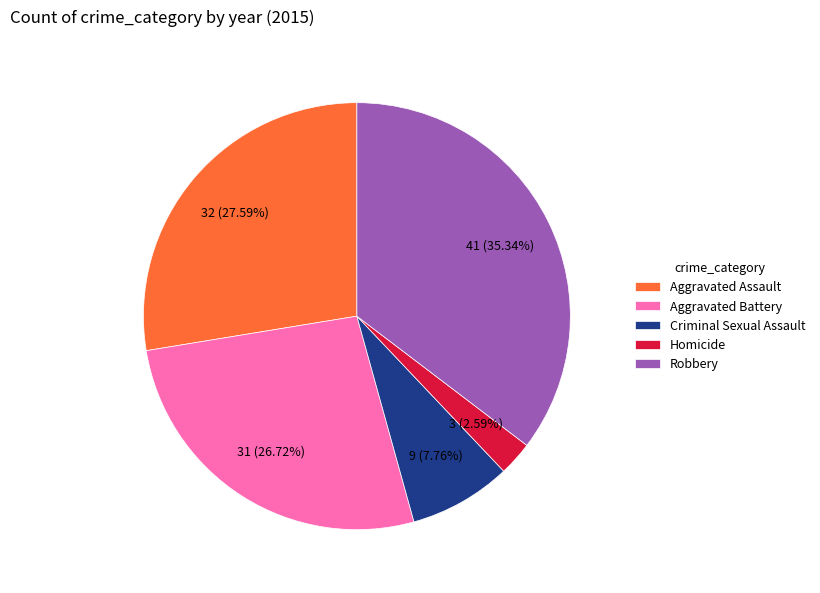

Does Homicide account for over 50% of the chart?

No